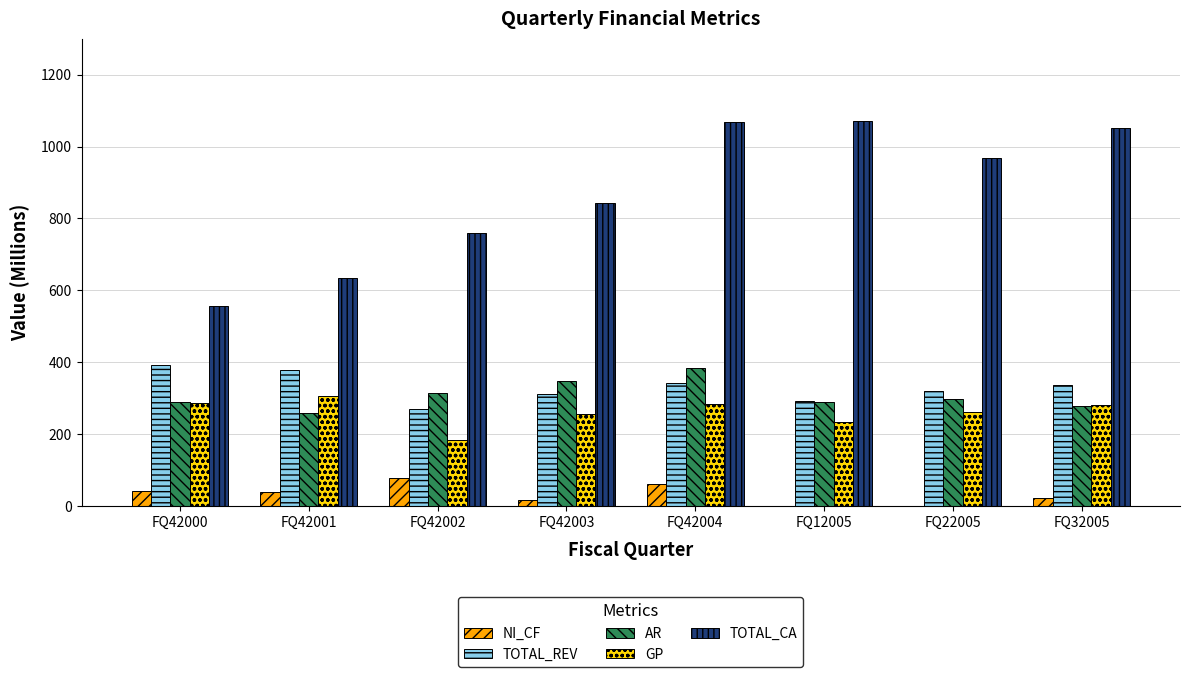

What is the sum of the AR values at FQ42003 and FQ12005?

637.8